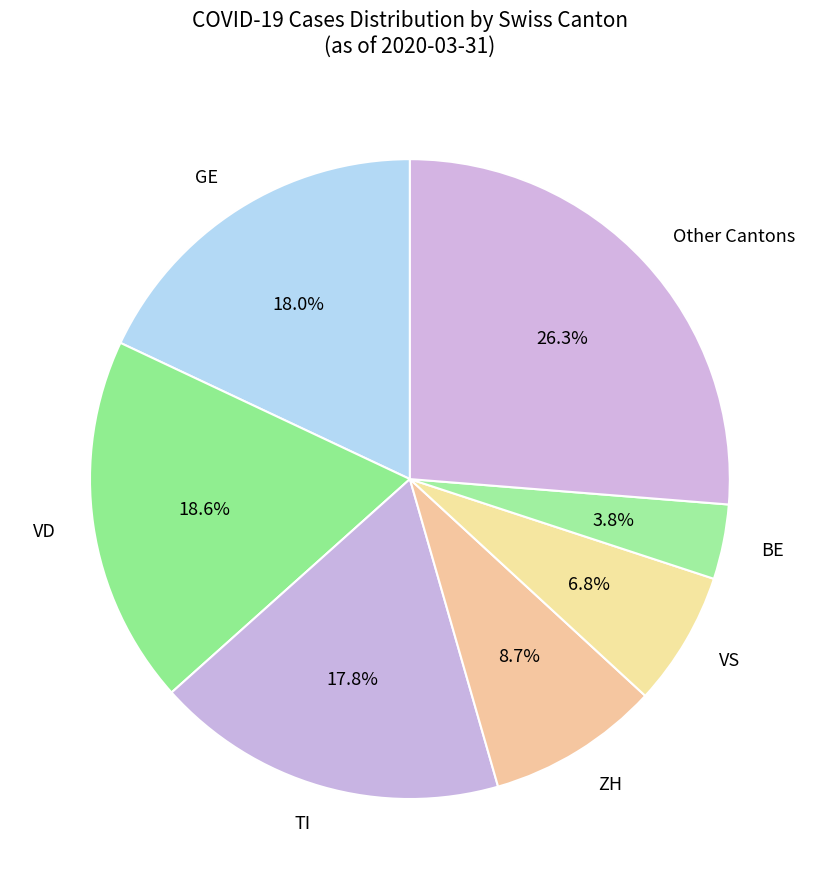

Between Other Cantons and VD, which is larger?

Other Cantons